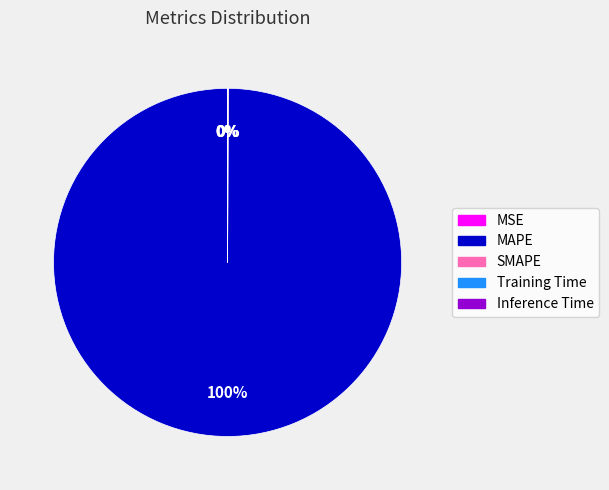

Which category accounts for the majority?

MAPE